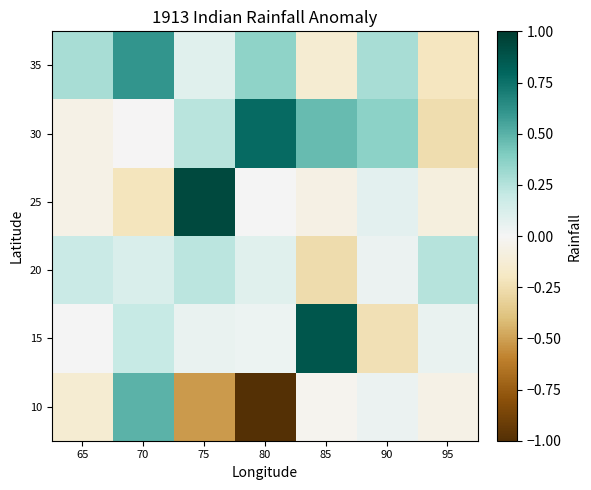

Which label corresponds to the smallest value in the chart?

80